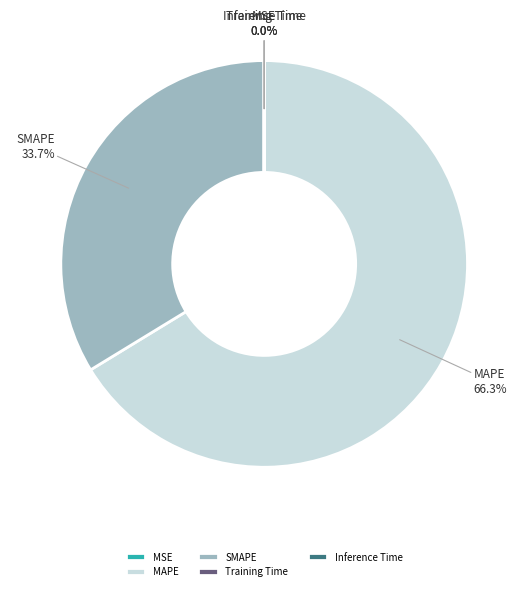

Which slice represents more than half of the pie?

MAPE